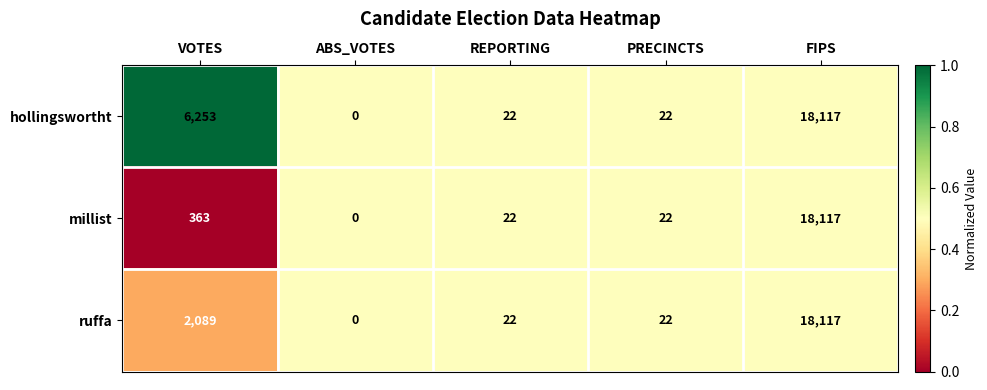

What is the greatest value displayed?

18117